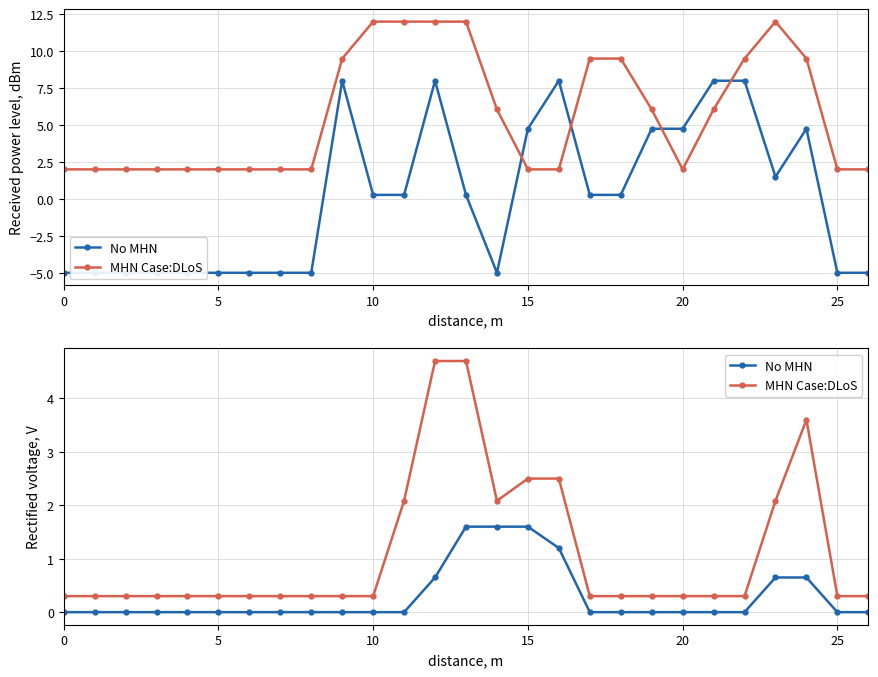

True or false: No MHN has a value of 0.0 at 20.

True